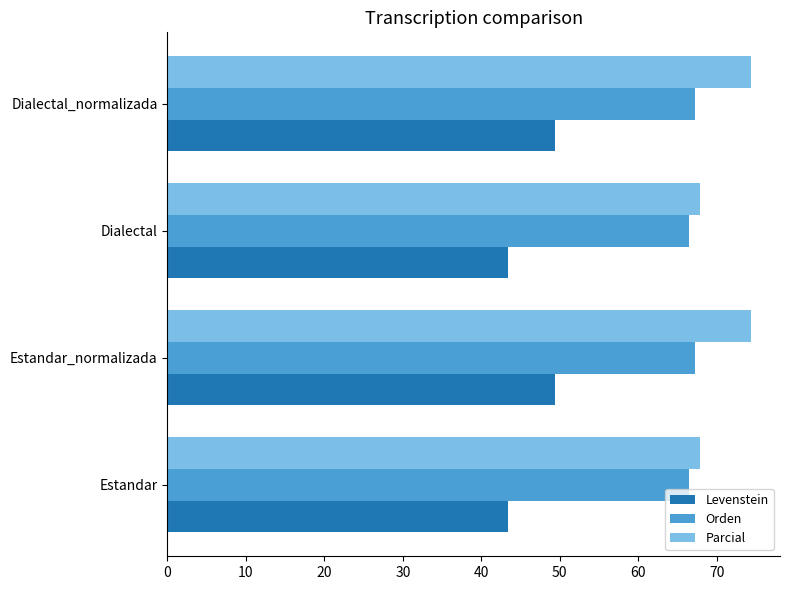

What is the smallest value displayed?

43.4